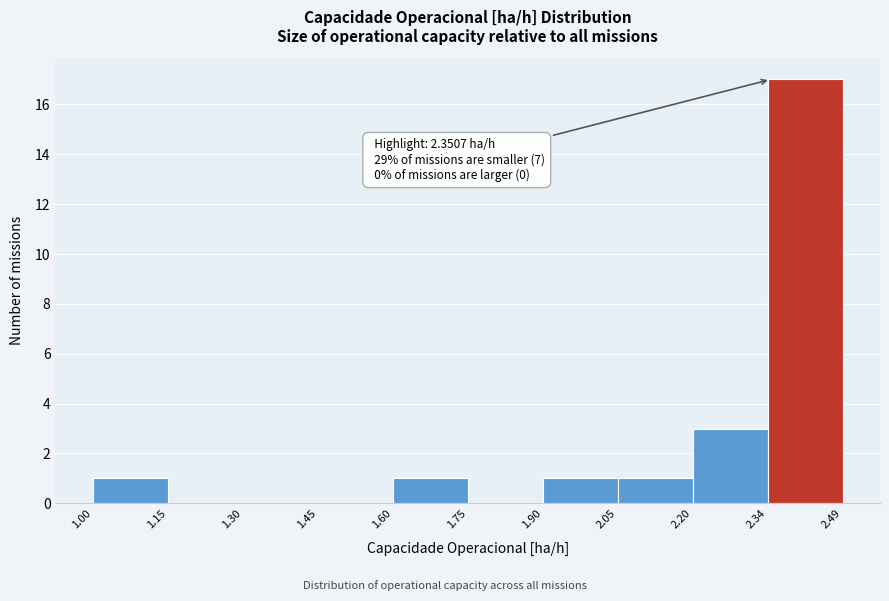

Which range on the x-axis has the tallest bar?

2.34 to 2.49